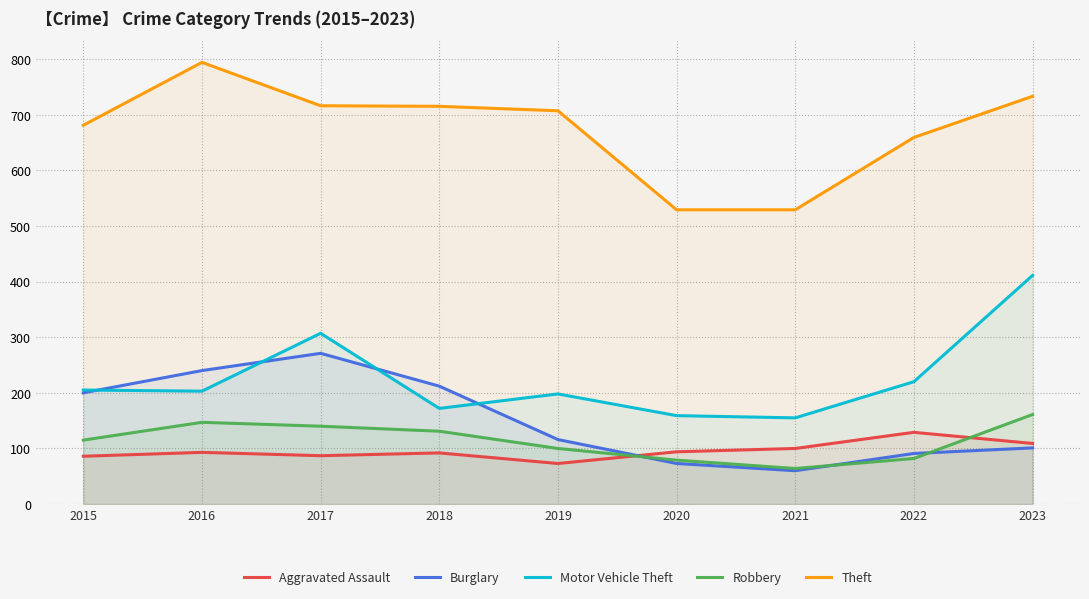

How many intersections are there between Burglary and Aggravated Assault?

1